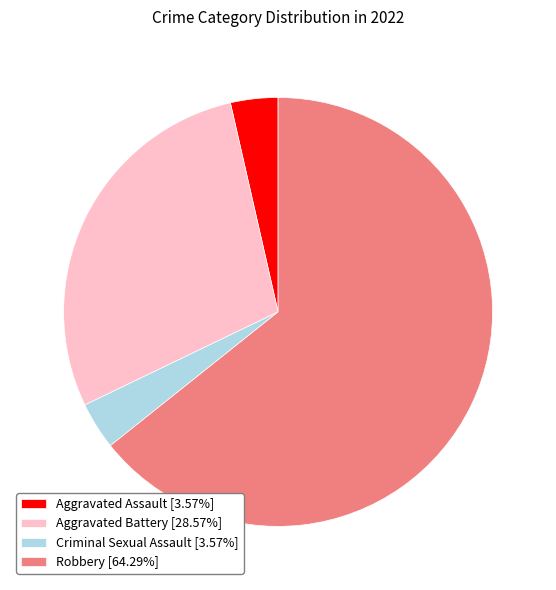

What is the ratio of the value at Robbery [64.29%] to the value at Aggravated Battery [28.57%]?

2.2